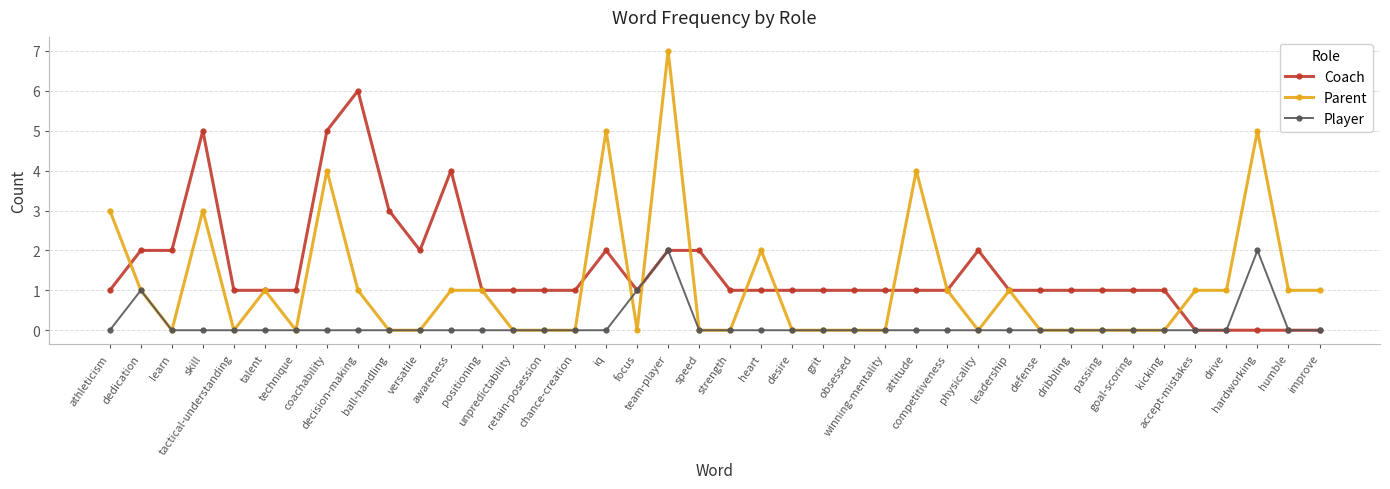

Rank the series by their maximum value, from lowest to highest.

Player, Coach, Parent